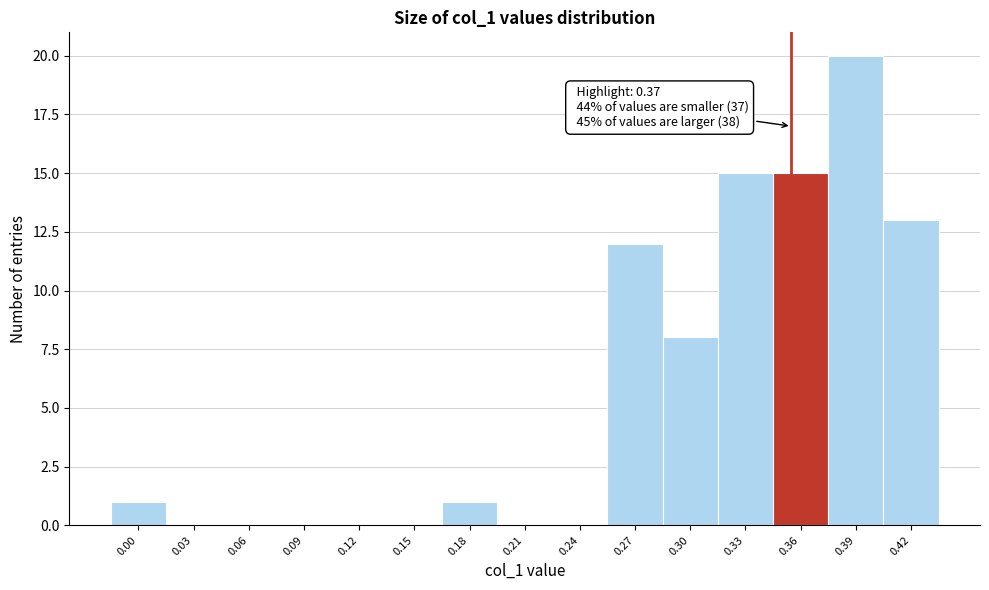

Reading left to right, transcribe all the data shown in this chart.

0.00=1	0.03=0	0.06=0	0.09=0	0.12=0	0.15=0	0.18=1	0.21=0	0.24=0	0.27=12	0.30=8	0.33=15	0.36=15	0.39=20	0.42=13